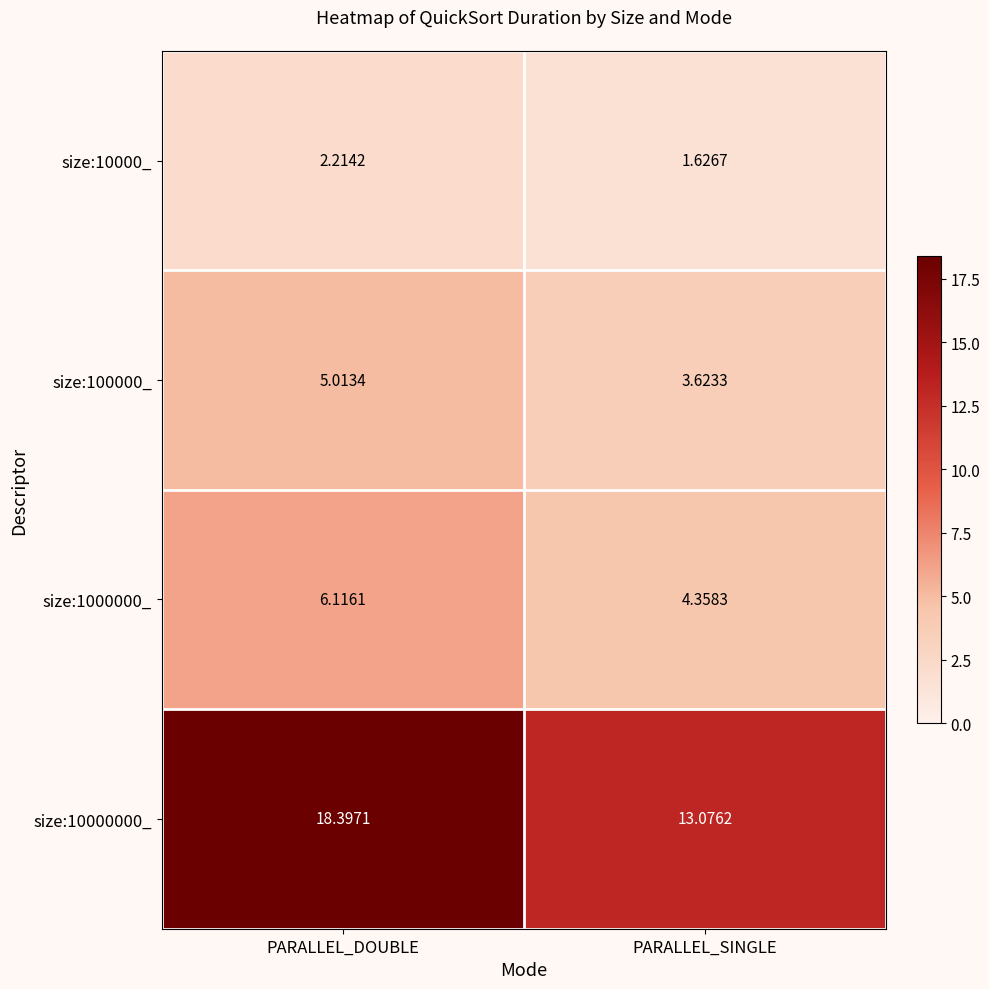

What is the difference between the highest and lowest values at PARALLEL_SINGLE?

11.4